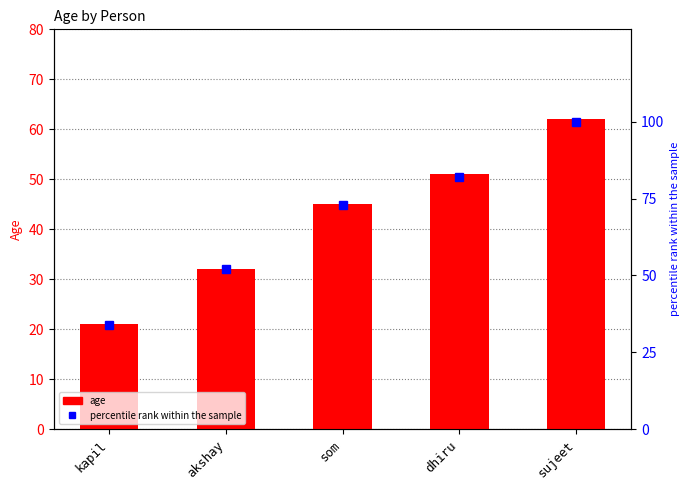

What is the spread (max minus min) of values at akshay?

20